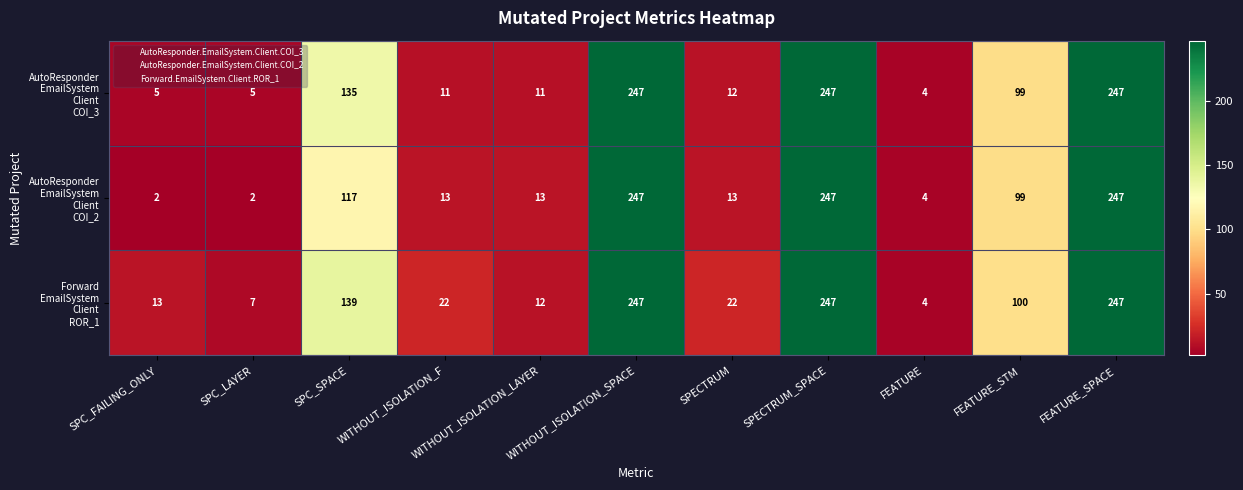

At how many categories does at least one series exceed 18?

7